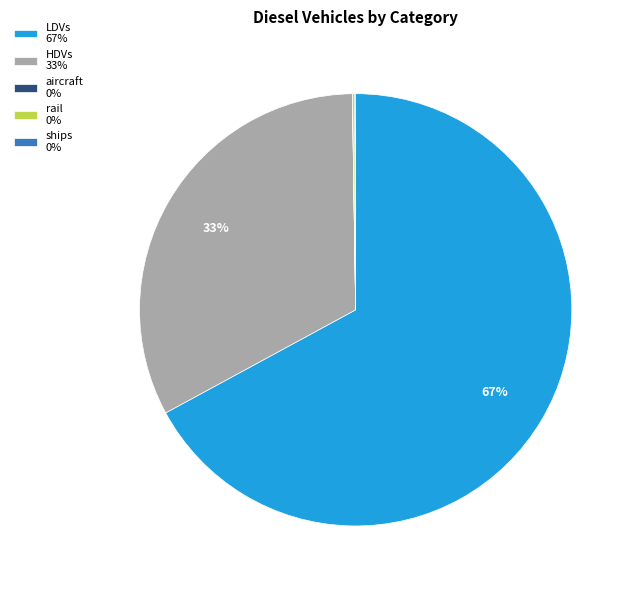

What is the majority slice?

LDVs 67%